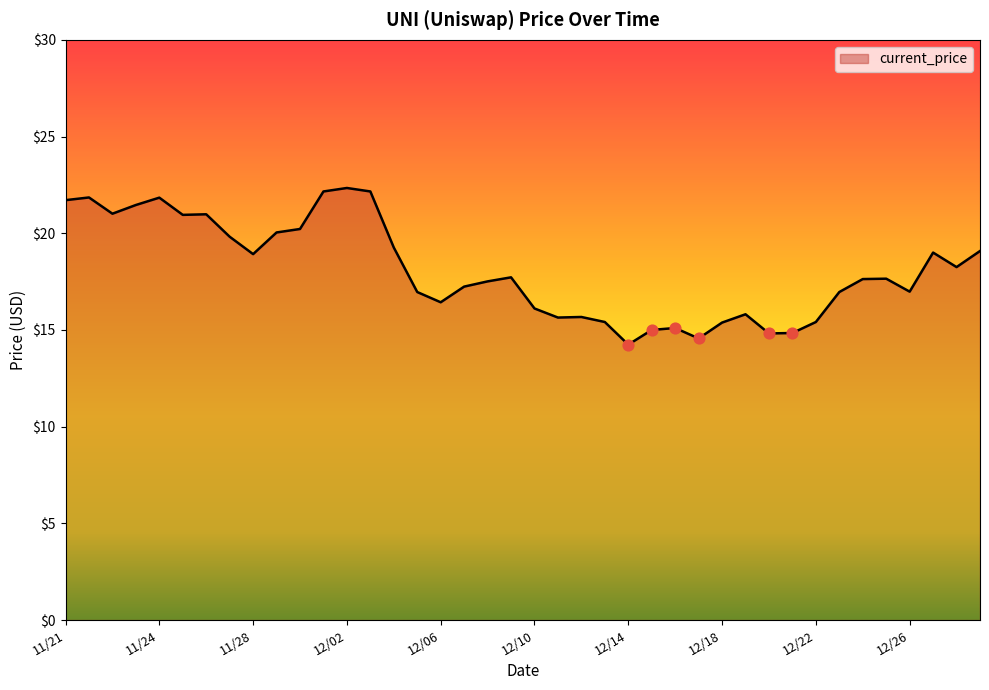

What is the difference between the maximum and minimum values?

8.1